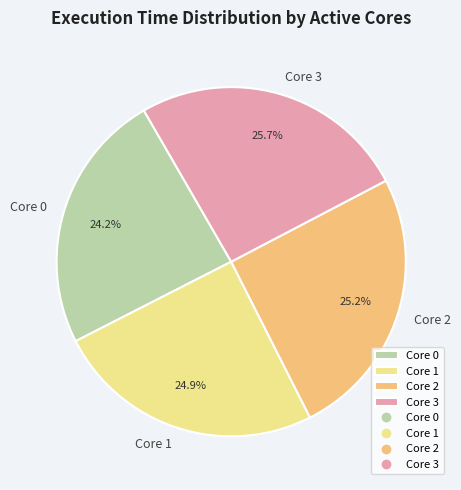

Is there a majority slice in this chart?

No